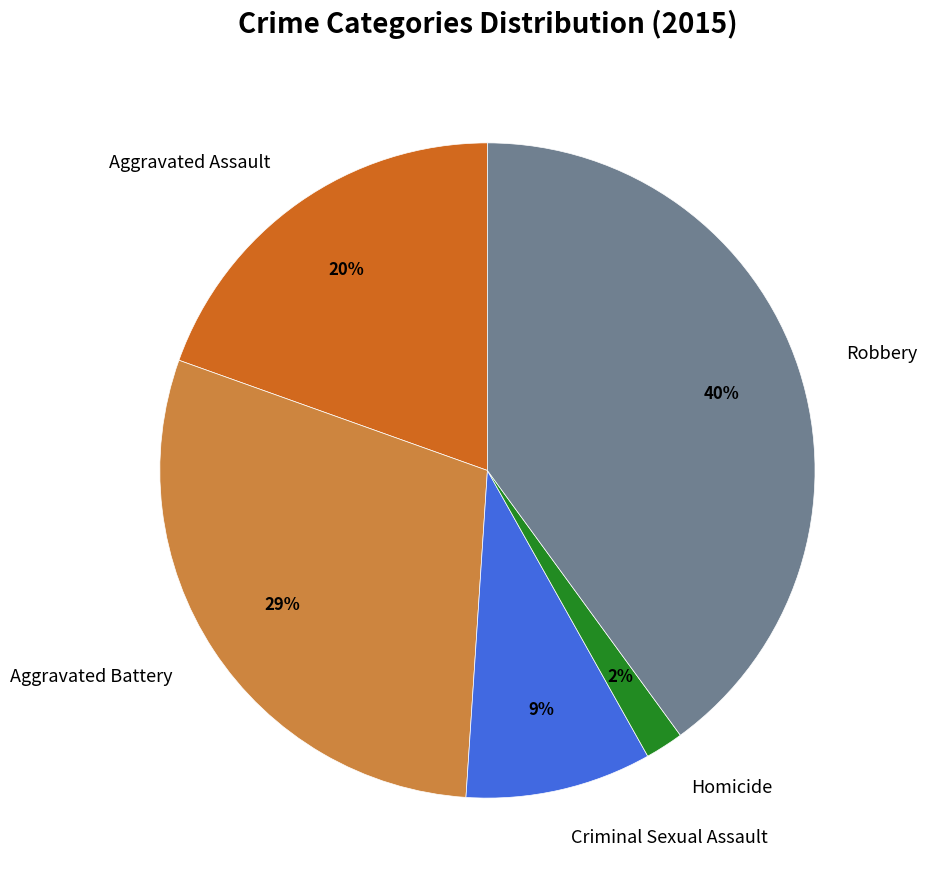

Between Aggravated Battery and Robbery, which is larger?

Robbery